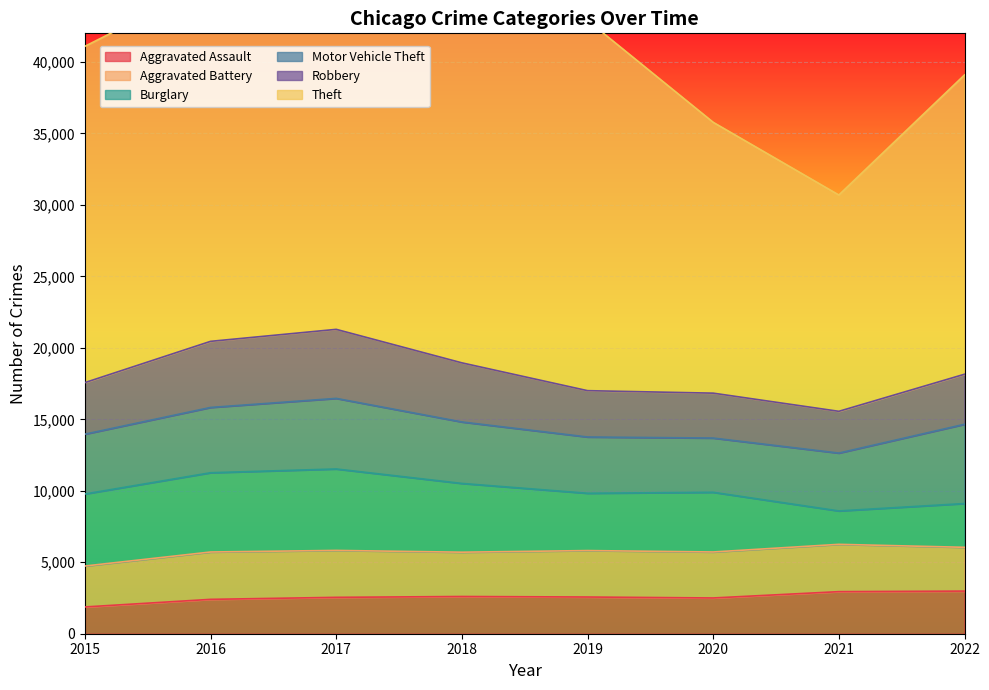

How many lines are shown in the chart?

6